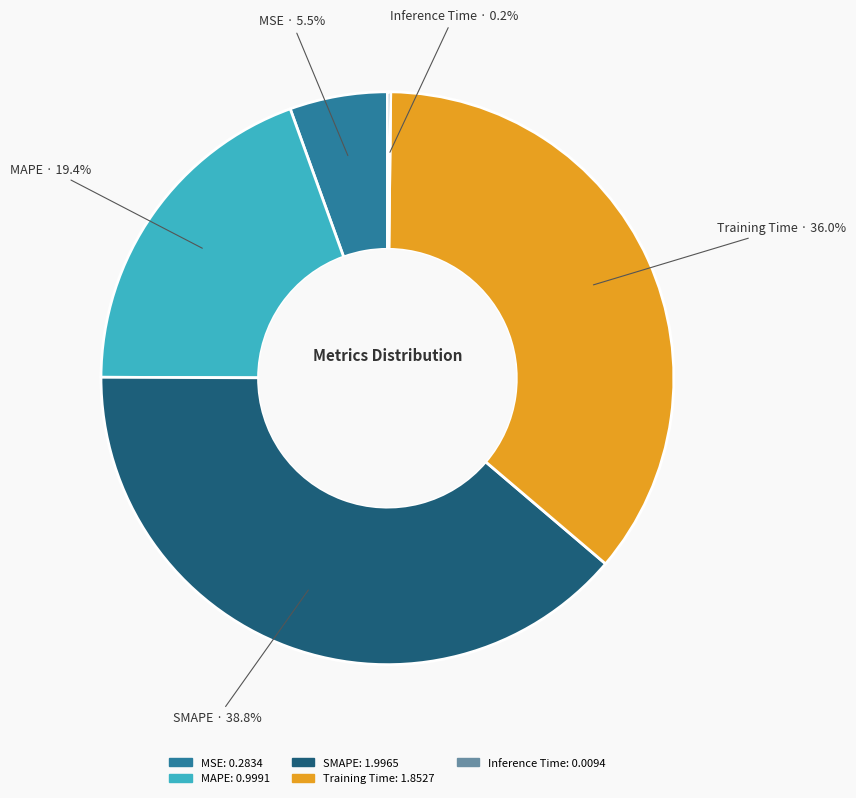

Which has a higher value, MSE or SMAPE?

SMAPE